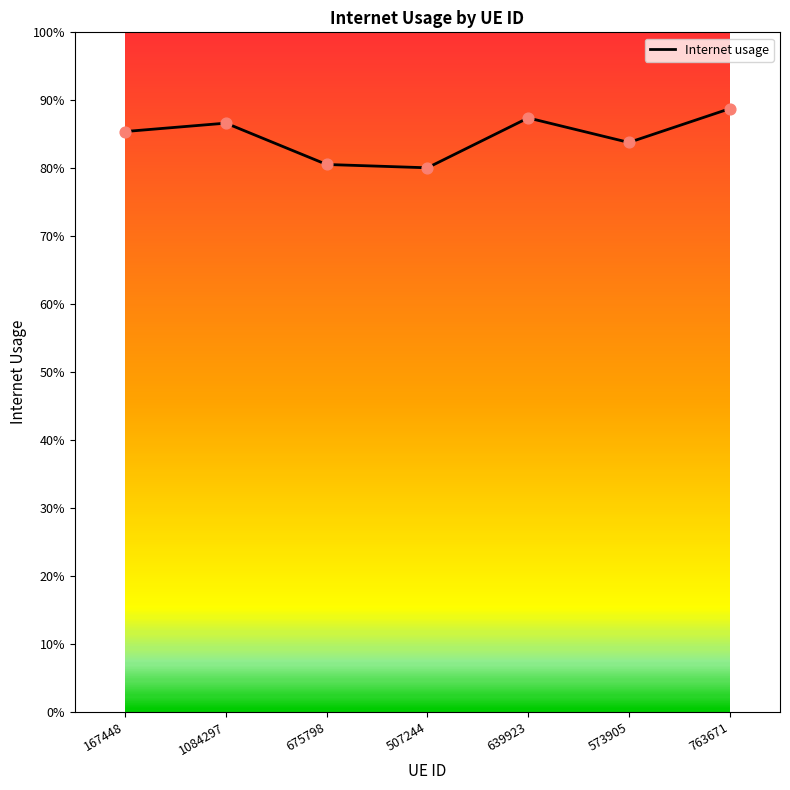

Which has a higher value, 573905 or 167448?

167448